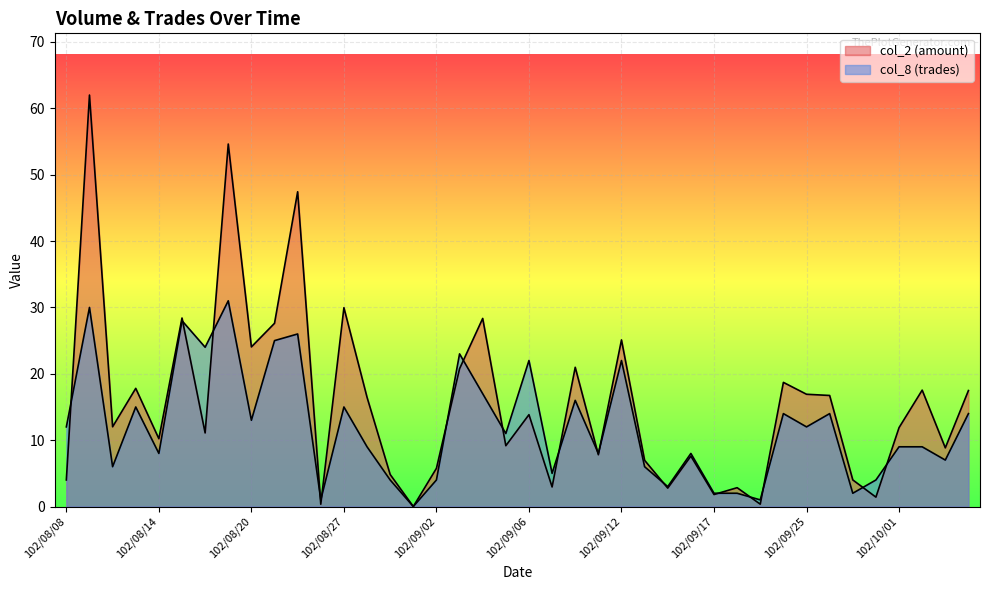

Is the value of col_2 at 102/08/19 greater than the value of col_8 at 102/09/11?

Yes